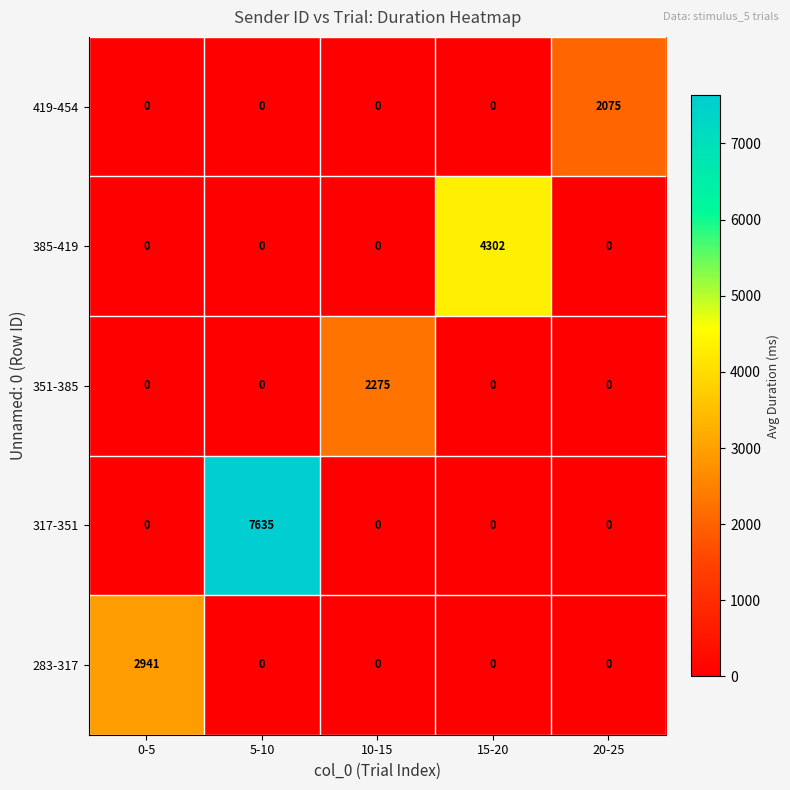

Which series changed the most between 15-20 and 20-25?

385-419